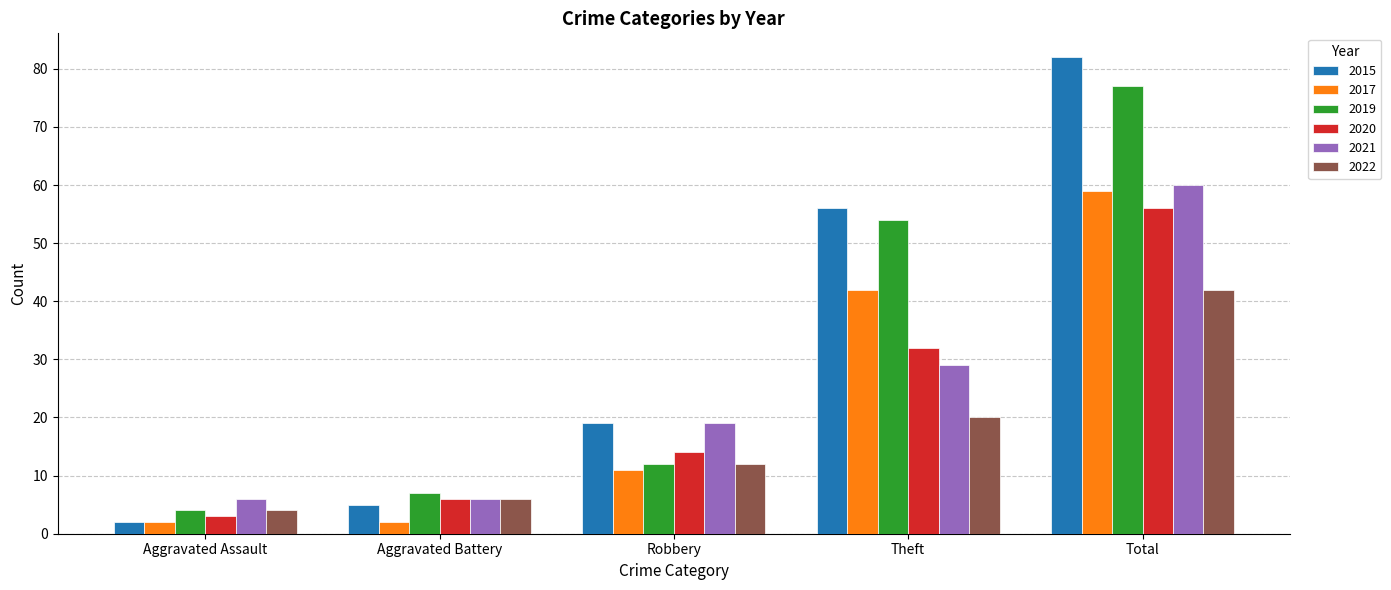

How many bars are there in each group?

6